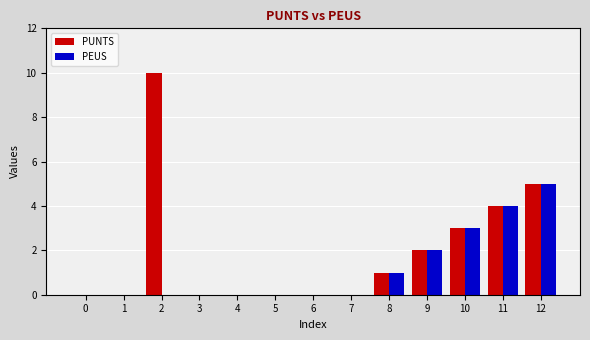

What is the greatest value displayed?

10